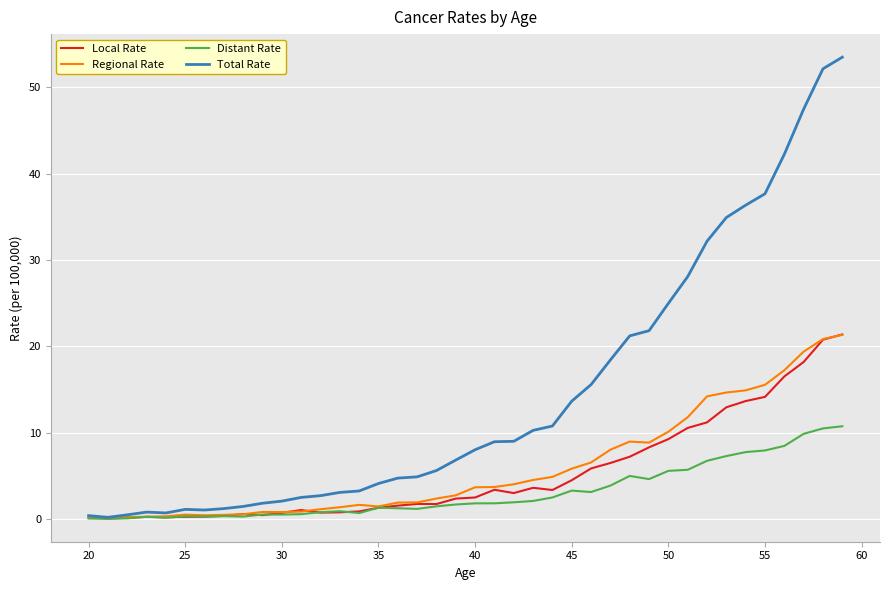

Which series has the largest total across all categories?

Total Rate